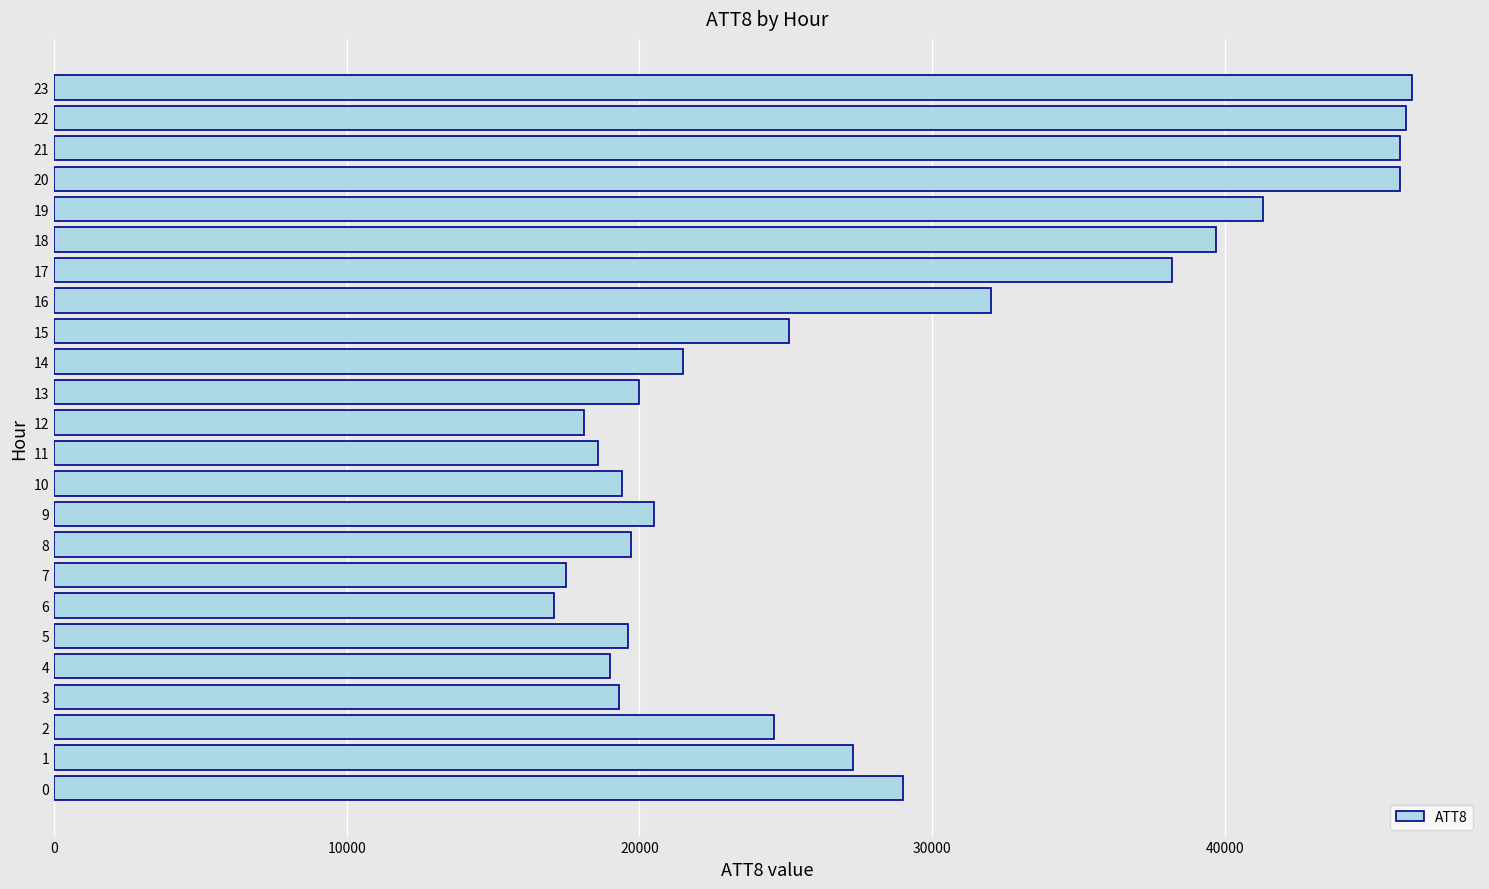

What is the minimum value shown in the chart?

17100